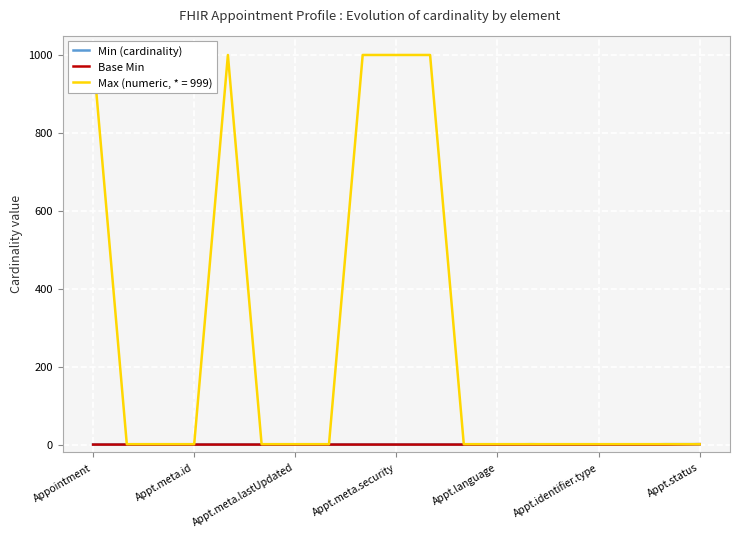

Which series has the widest spread of values?

Min (cardinality)